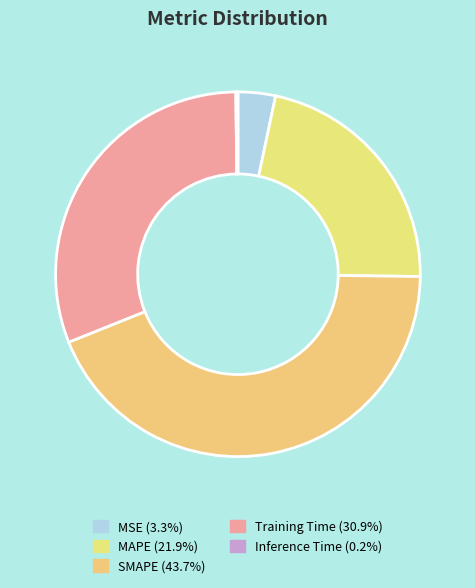

Combined, what portion of the pie is Inference Time and Training Time?

31.1%